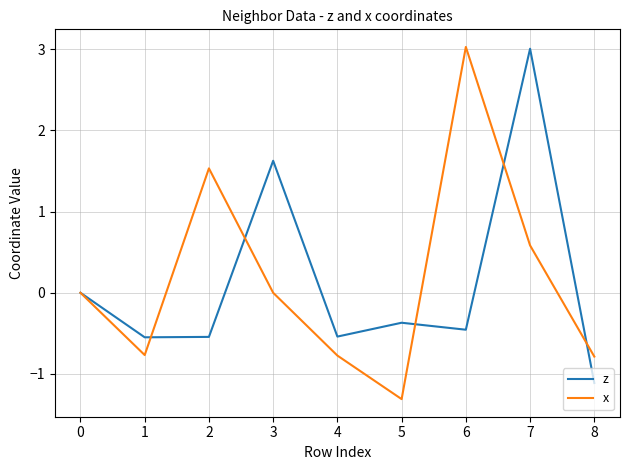

Which category has the highest value in the x series?

6